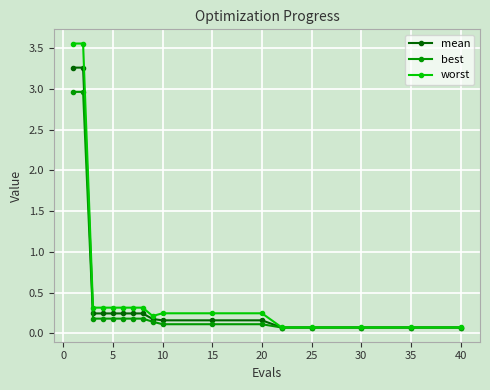

At how many categories does at least one series exceed 0?

17